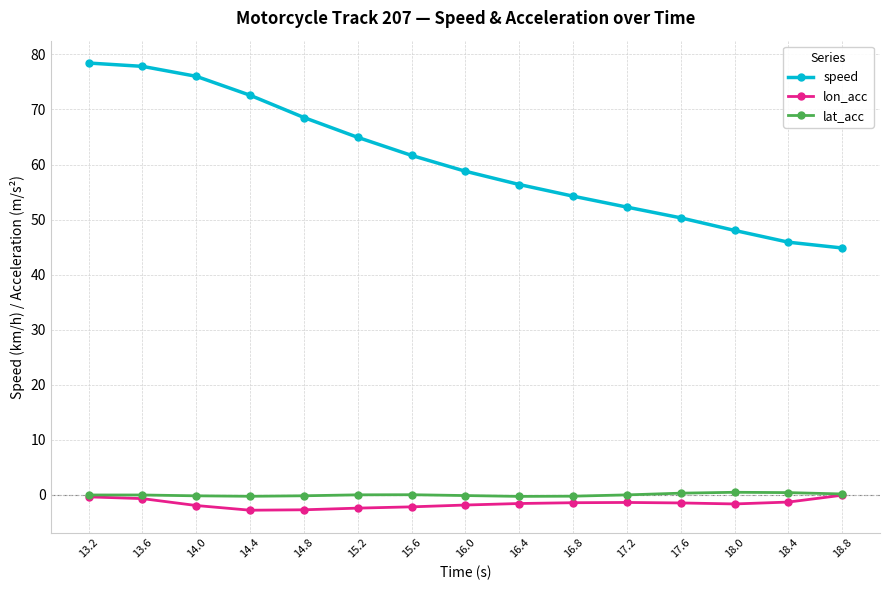

What is the label of the 10th point from the left?

16.8